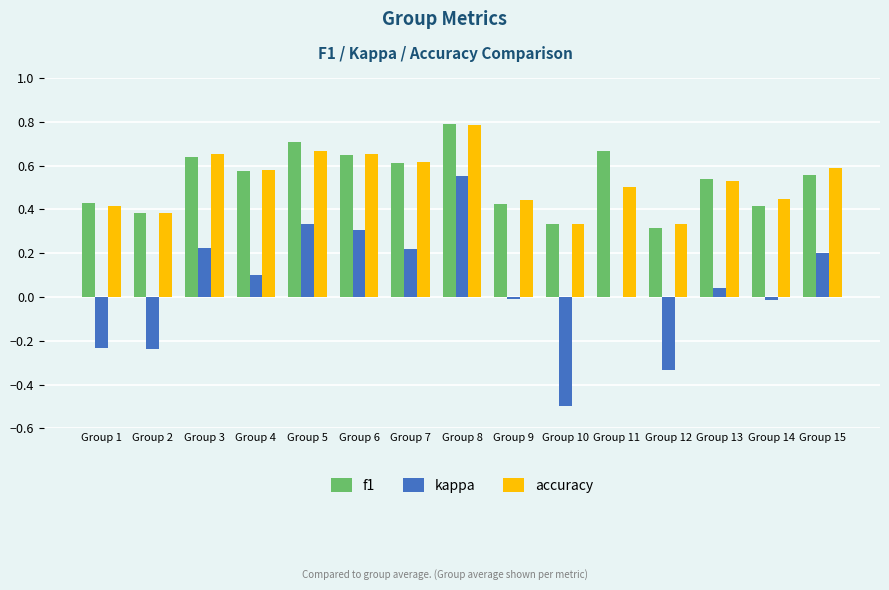

What is the sum of the accuracy values at Group 6 and Group 4?

1.2